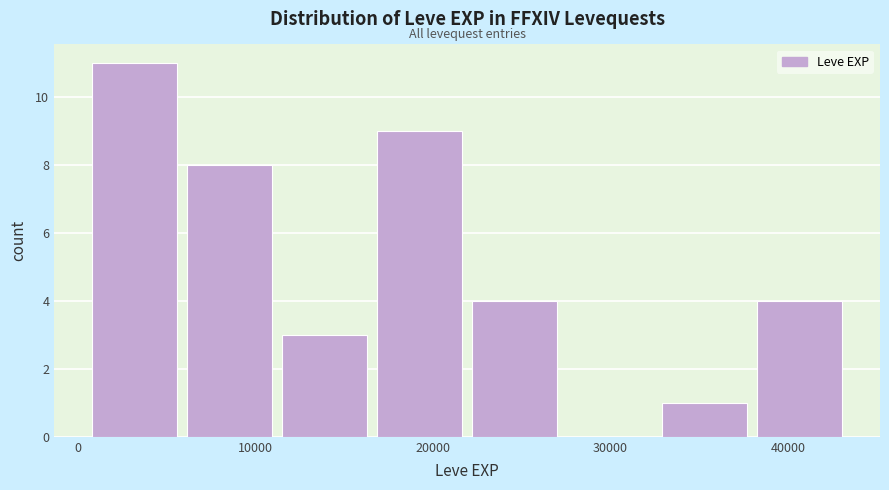

Reading left to right, list every bar in this chart as the range it spans on the x-axis followed by its height. Neither the bar edges nor the heights are printed on the chart, so give them approximately, as read against the axes.

1000 to 6000: 11
6000 to 12000: 8
12000 to 17000: 3
17000 to 22000: 9
22000 to 28000: 4
28000 to 33000: 0
33000 to 38000: 1
38000 to 44000: 4